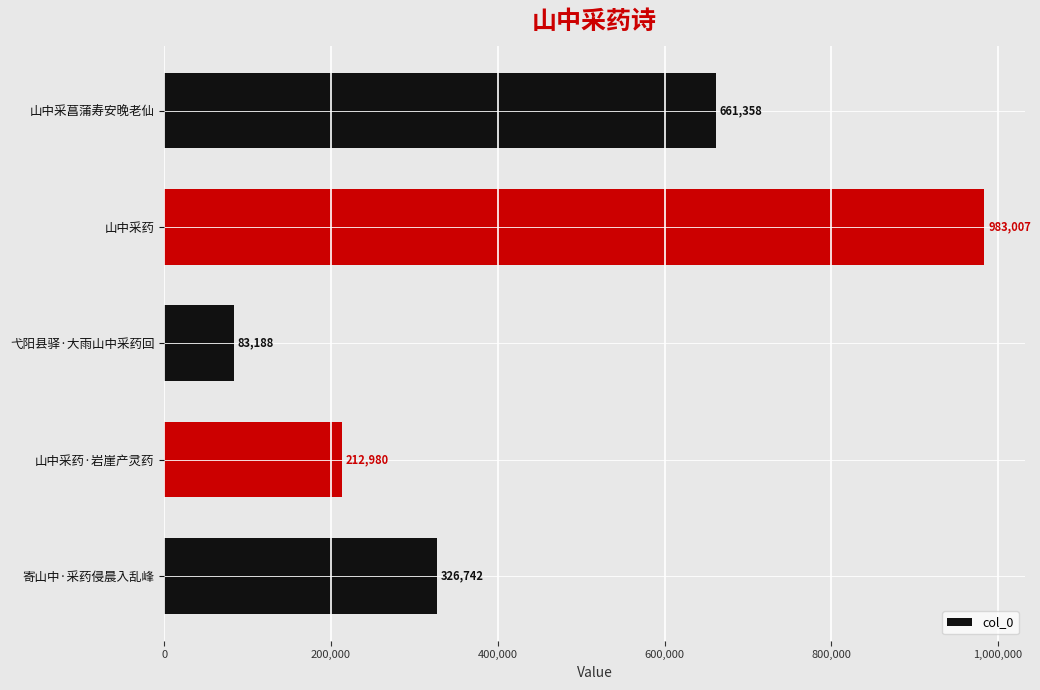

What is the difference between the values at 山中采药·岩崖产灵药 and 弋阳县驿·大雨山中采药回?

129792